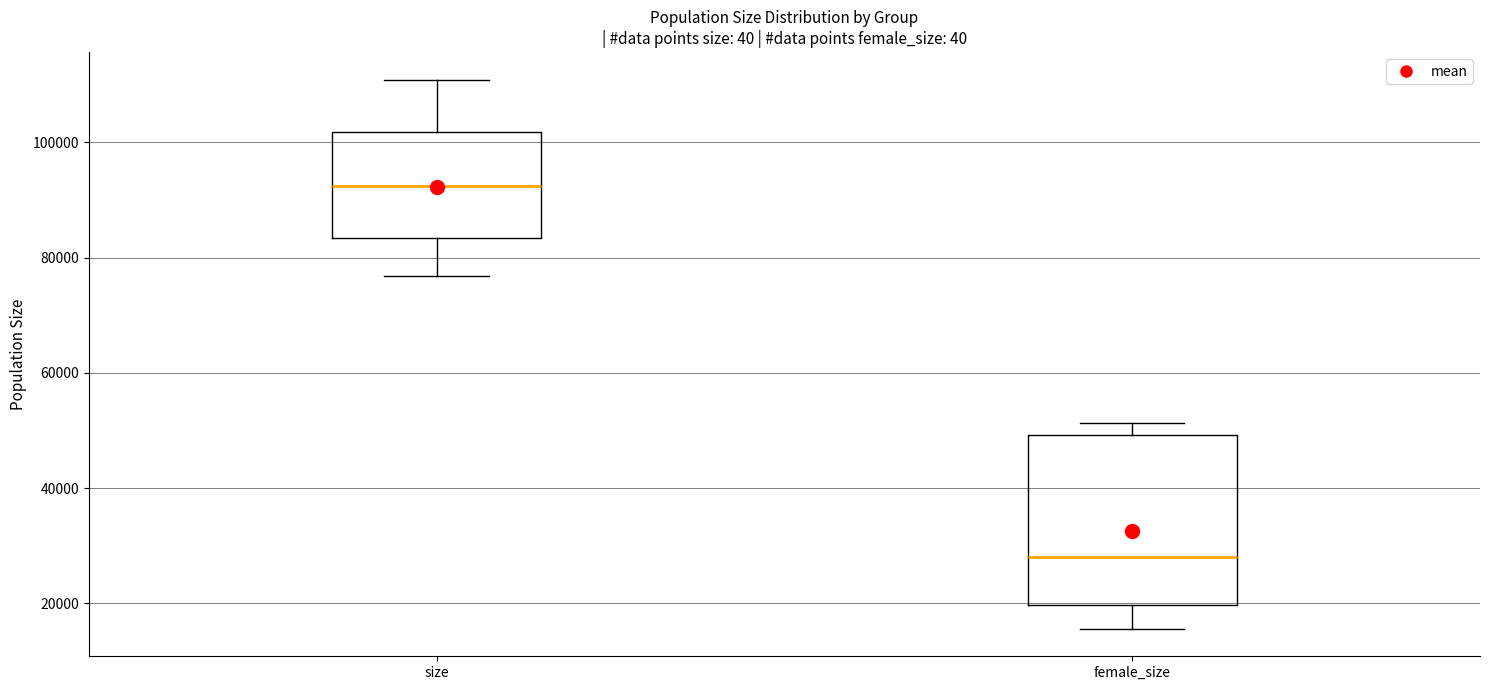

Which box's median line is the highest?

size